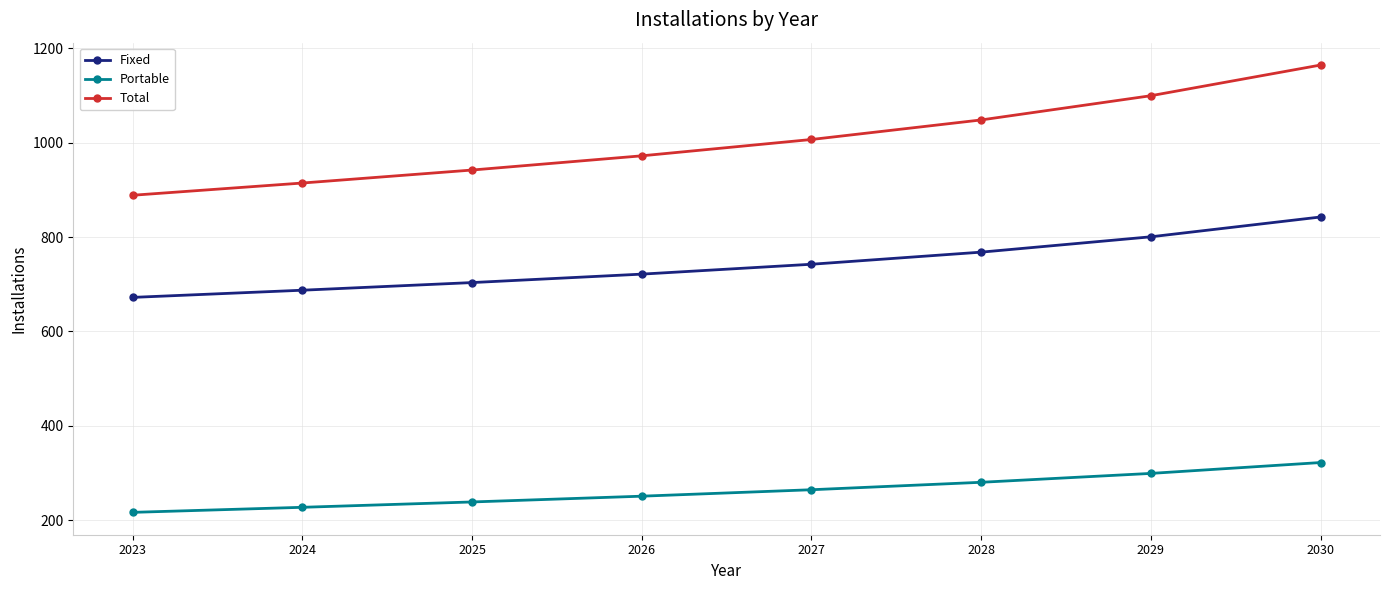

Count the number of categories in the chart.

8